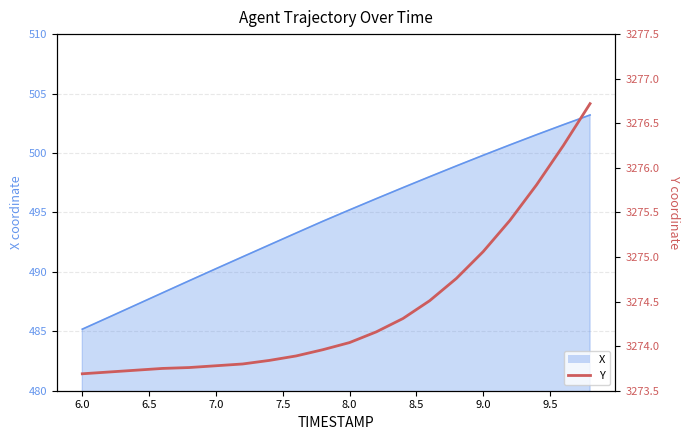

How many categories are shown in the chart?

20